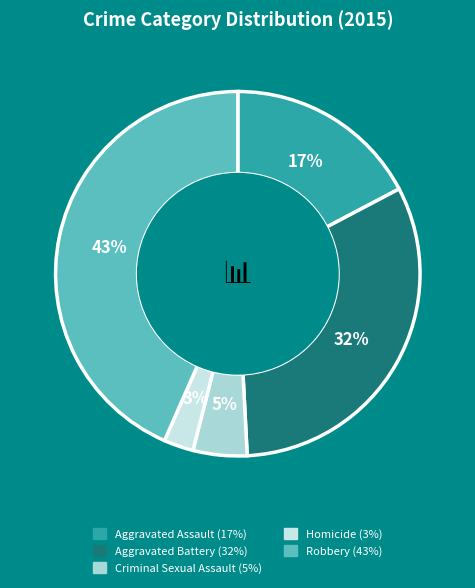

True or false: Homicide accounts for 12% of the total.

False